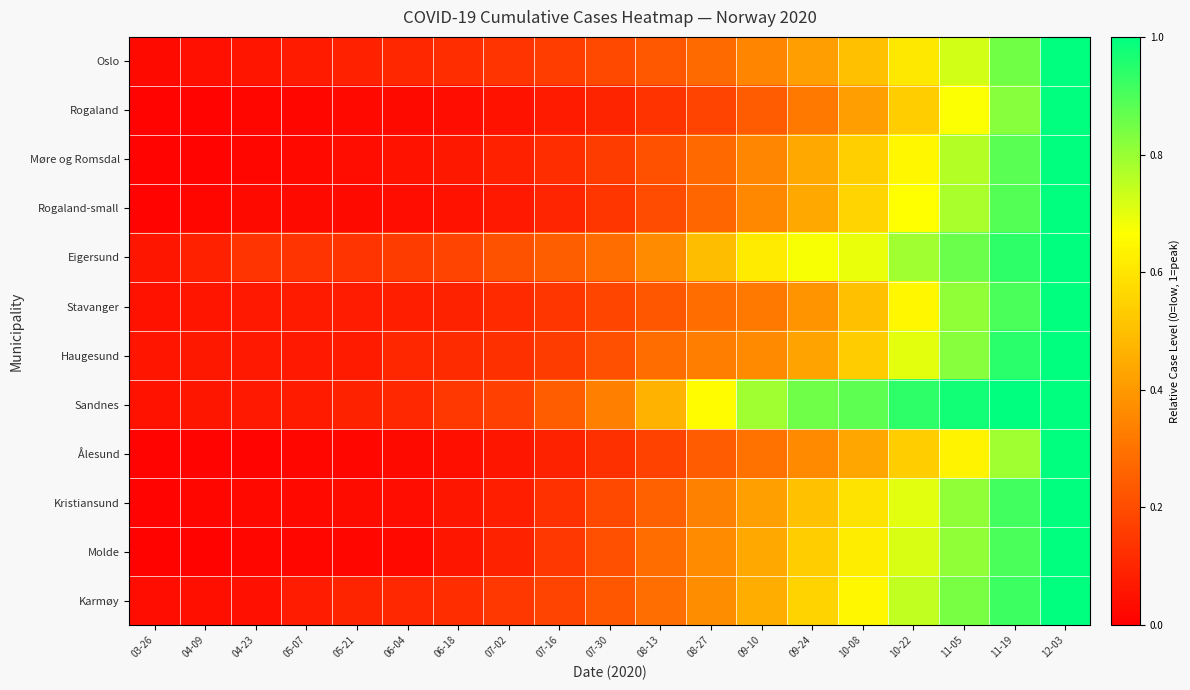

Rank the series at 12-03 from lowest to highest value.

Eigersund, Rogaland-small, Sandnes, Kristiansund, Molde, Haugesund, Karmøy, Ålesund, Møre og Romsdal, Stavanger, Rogaland, Oslo